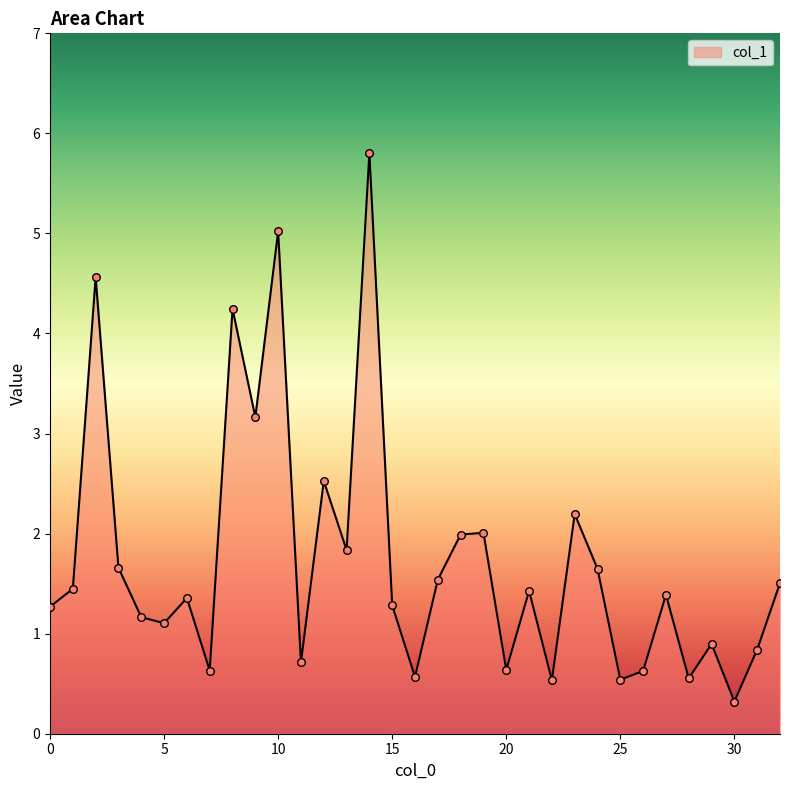

What is the difference between the maximum and minimum values?

5.5